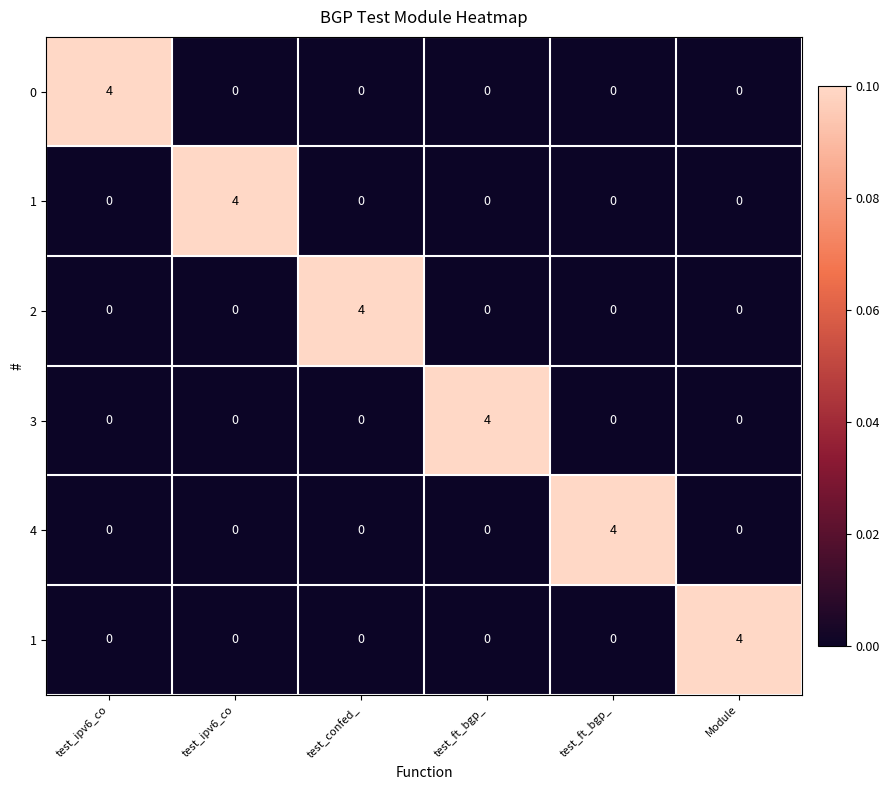

Which category has the lowest value across all series?

test_ipv6_co